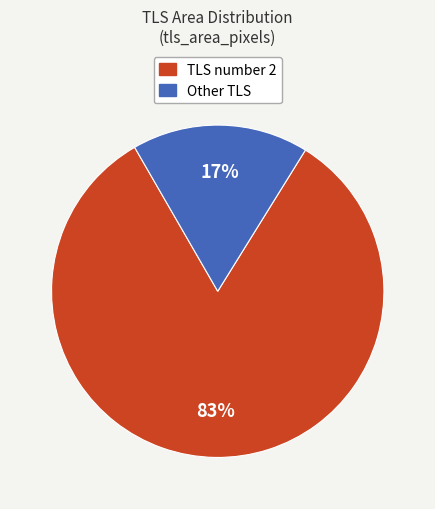

Does any single category account for the majority?

Yes